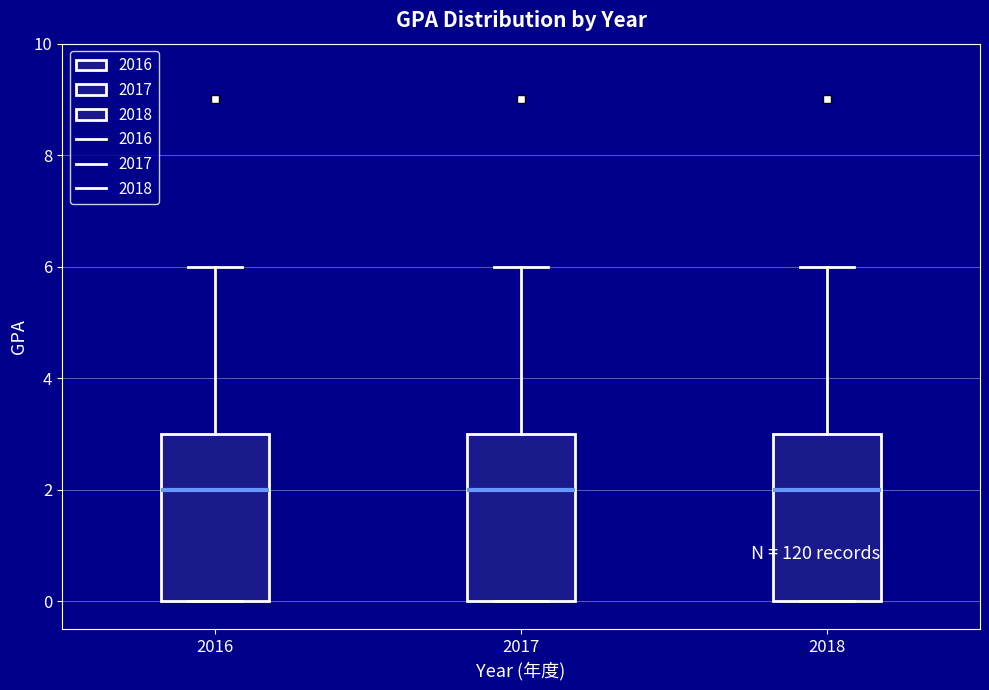

Reading left to right, read every box against the y-axis: the position of its median line, the range the box covers, and the ends of its whiskers. The values are not printed on the chart, so give them approximately, as read against the axis.

2016: median 2, box 0 to 3, whiskers 0 to 6
2017: median 2, box 0 to 3, whiskers 0 to 6
2018: median 2, box 0 to 3, whiskers 0 to 6